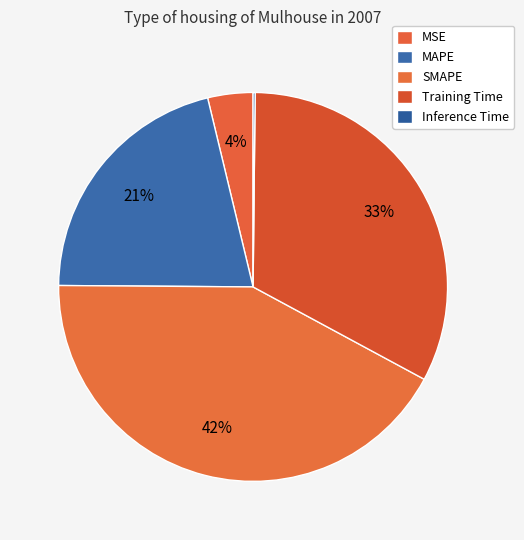

To the nearest percent, what is the difference between the largest and smallest slice percentages?

42%